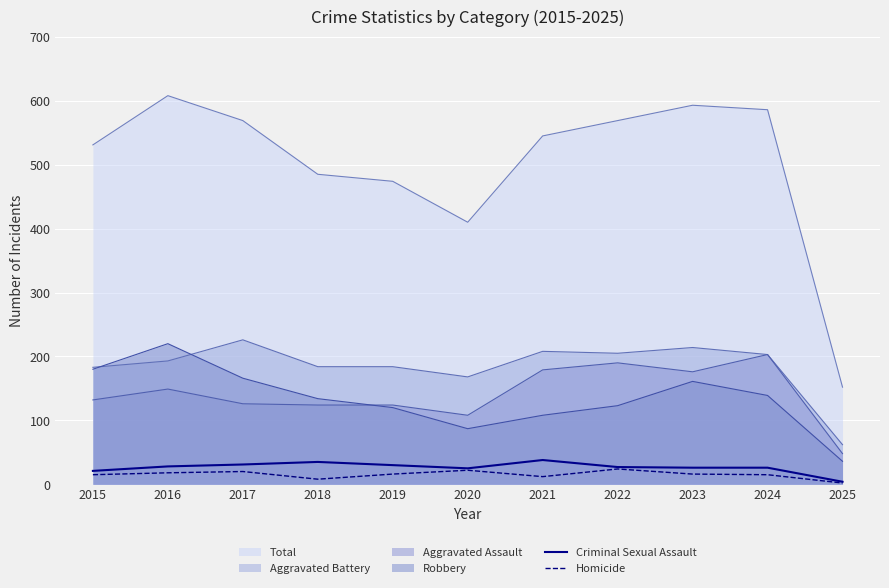

Rank the categories by Criminal Sexual Assault value from highest to lowest.

2021, 2018, 2017, 2019, 2016, 2022, 2023, 2024, 2020, 2015, 2025